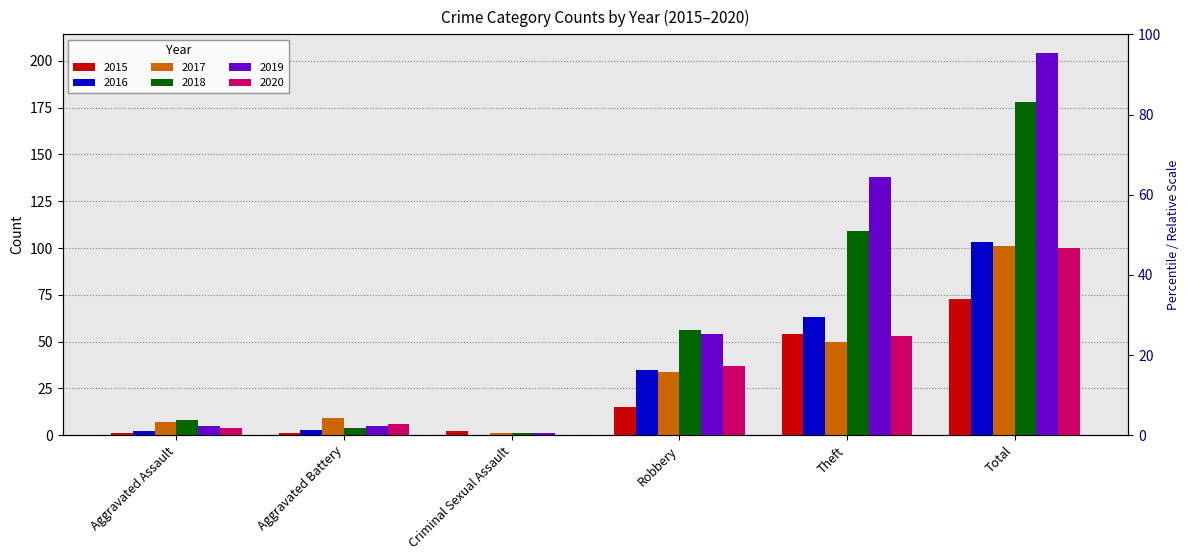

Count the number of data series in this chart.

6